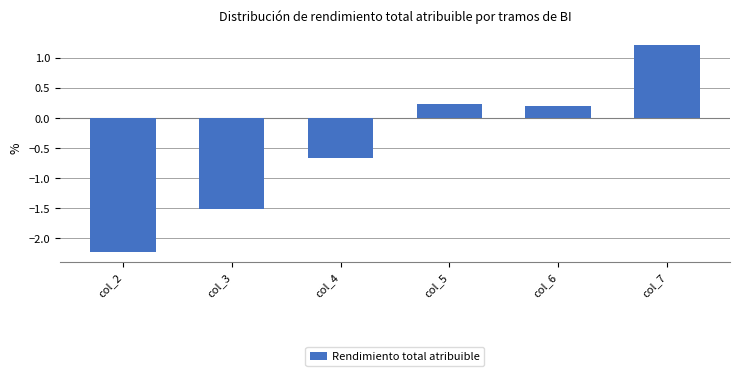

What is the approximate value at col_2?

-2.2